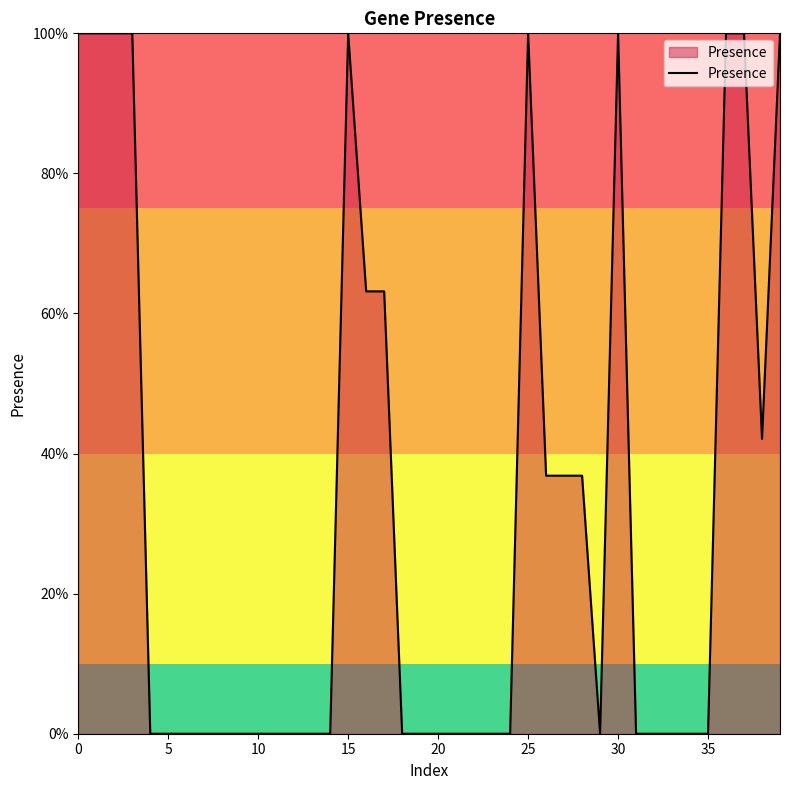

Is this an area chart (filled region under the line)?

Yes